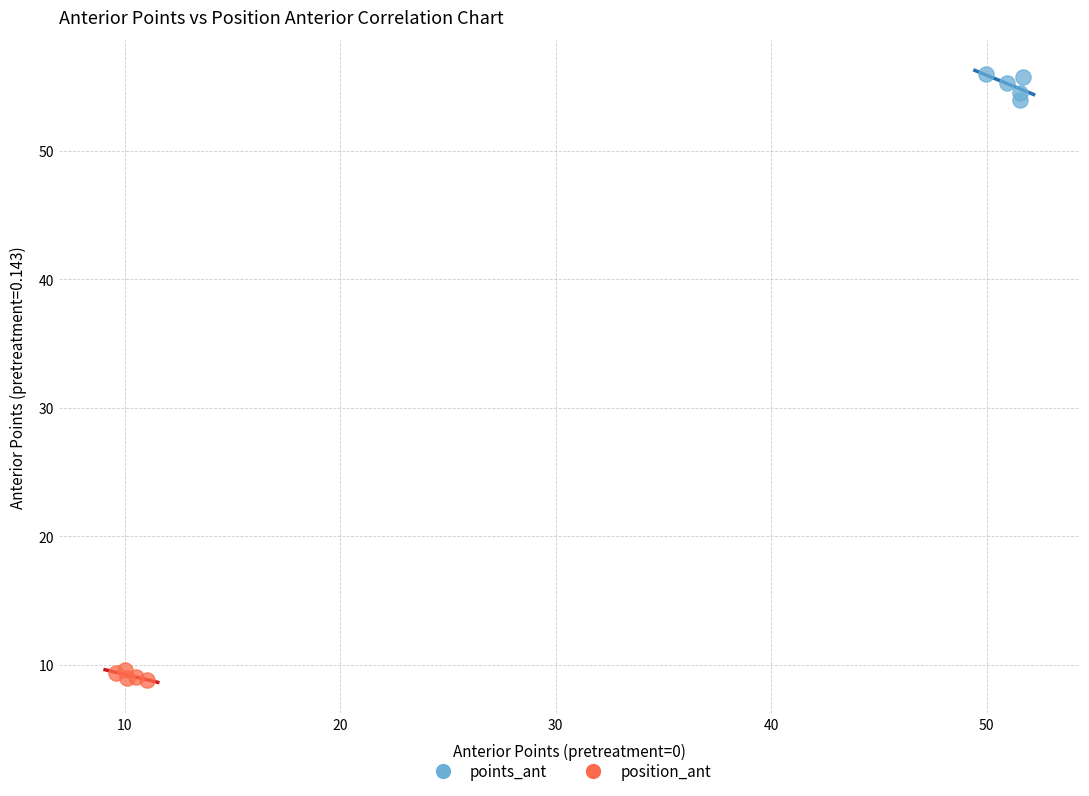

What are all the series names shown in the legend?

points_ant, position_ant